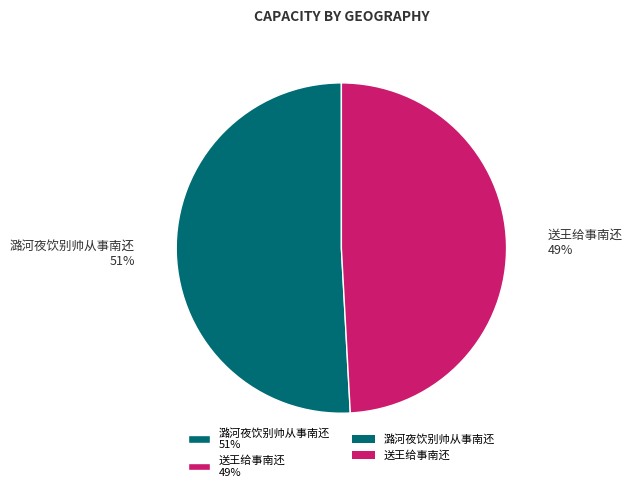

To the nearest percent, what percentage of the pie is 潞河夜饮别帅从事南还?

51%